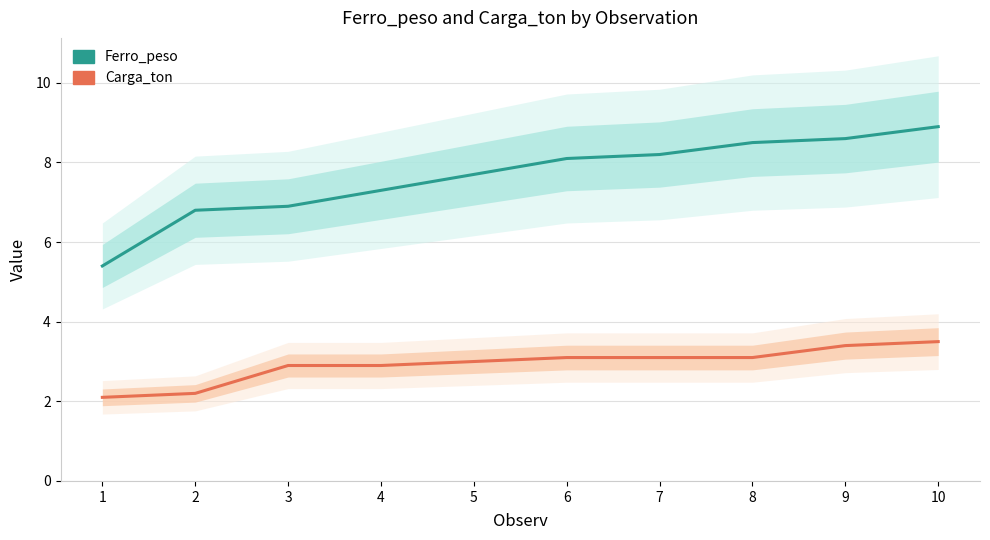

Which series changed the most between 7 and 8?

Ferro_peso